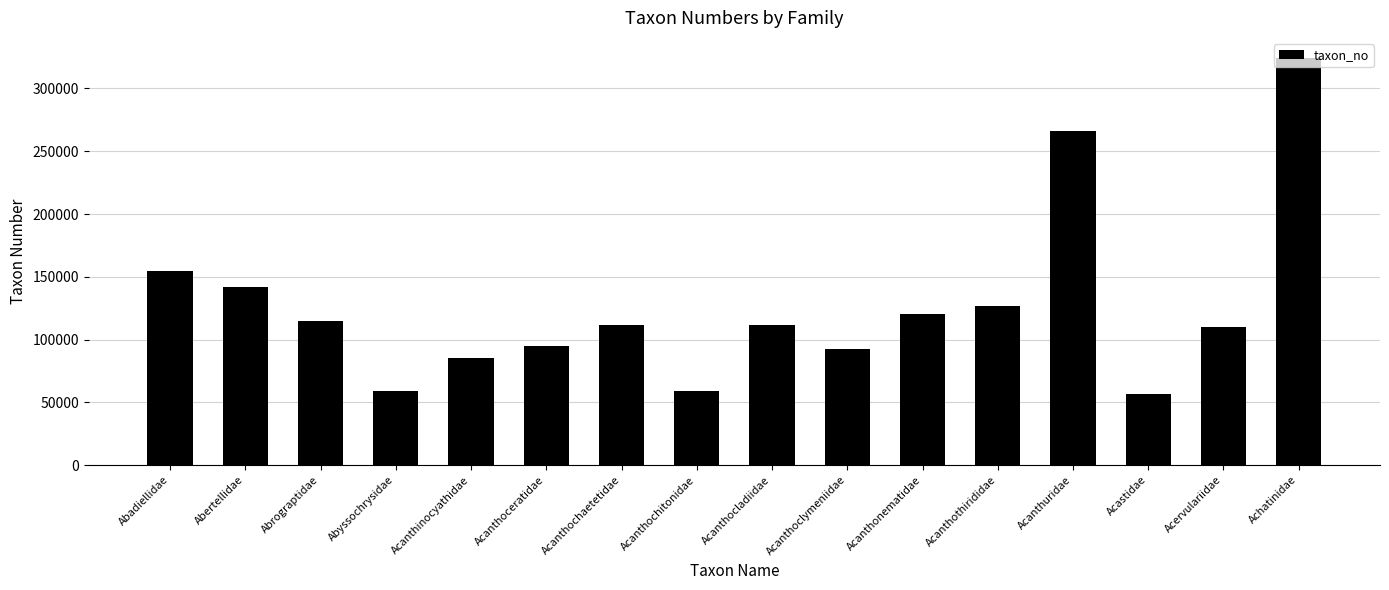

What is the difference between the values at Abertellidae and Abyssochrysidae?

82807